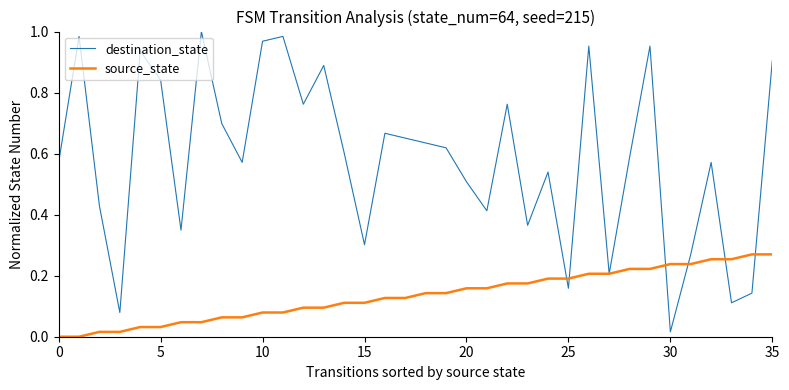

Rank the series by their maximum value, from lowest to highest.

source_state, destination_state